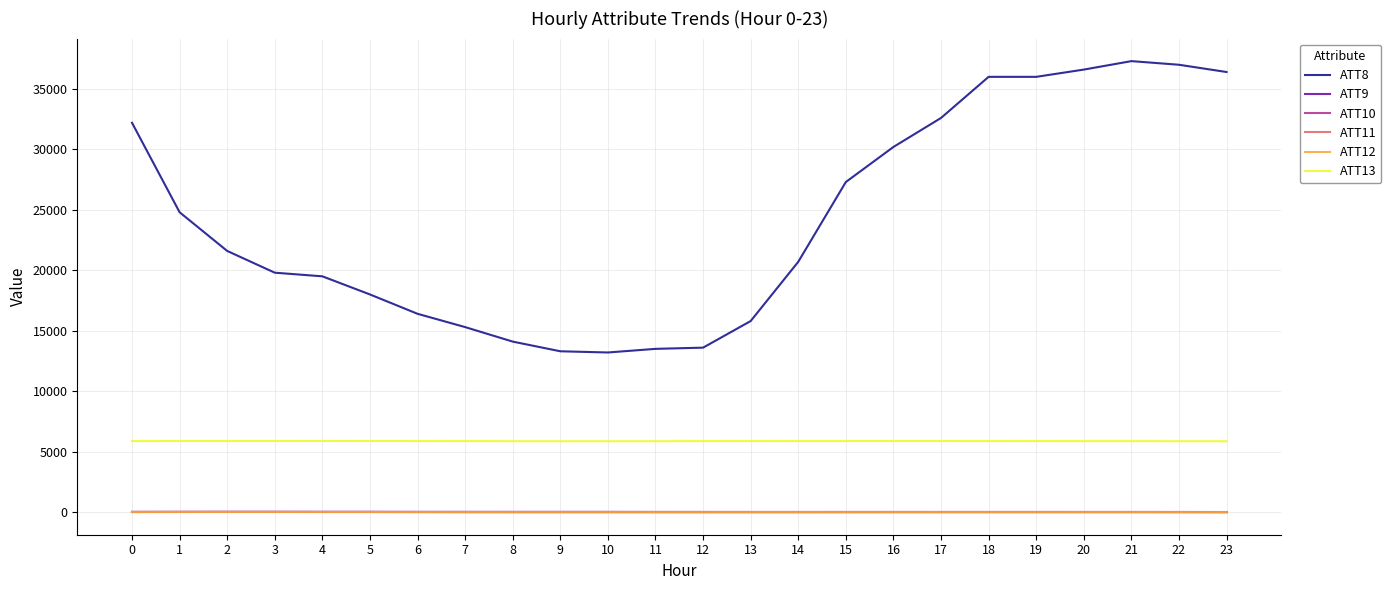

What is the maximum value shown in the chart?

37300.0